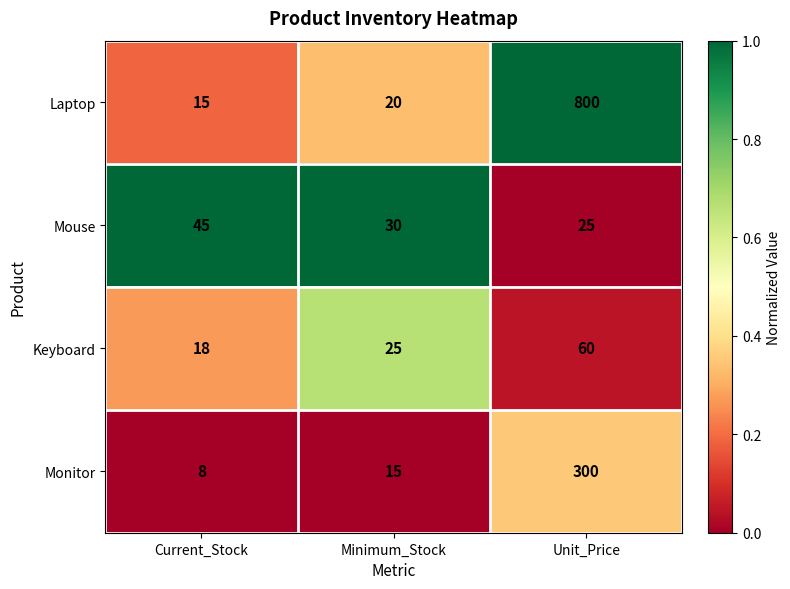

Reading left to right, what are all the values shown in this chart?

Laptop: 15	20	800
Mouse: 45	30	25
Keyboard: 18	25	60
Monitor: 8	15	300